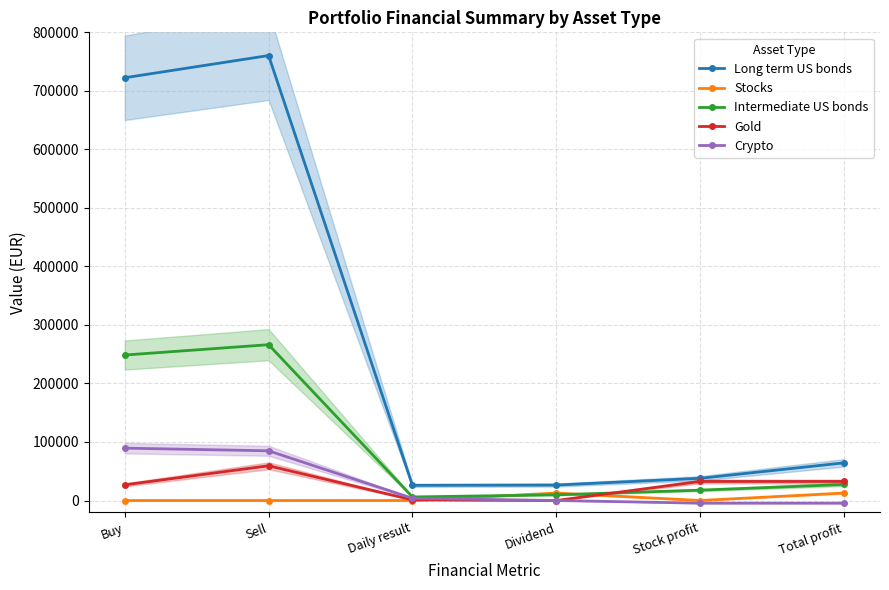

What is the sum of the Crypto values at Sell and Buy?

174397.2